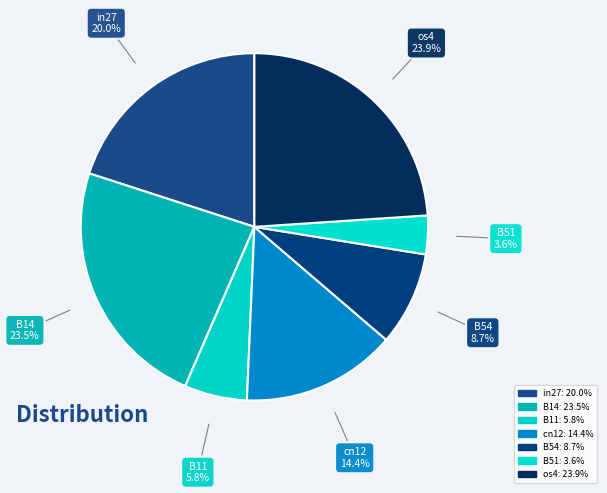

Does B14 account for over 50% of the chart?

No